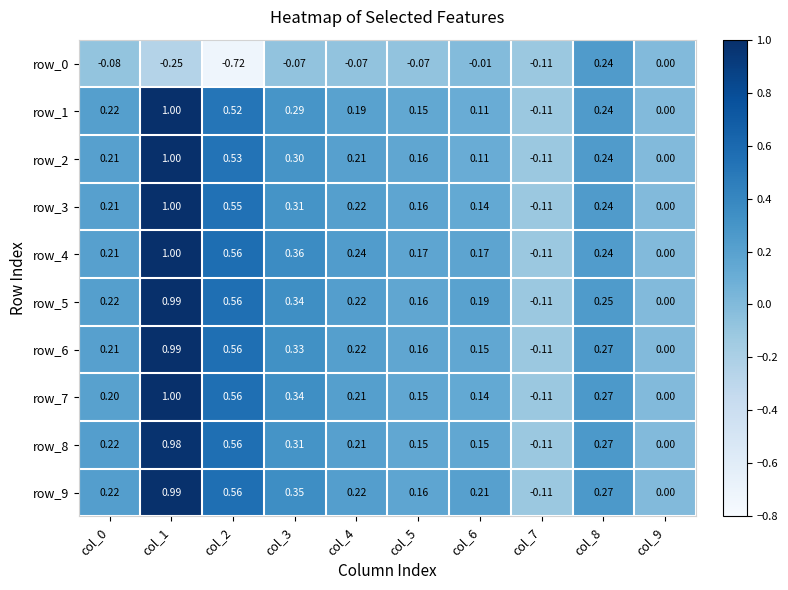

Is the value of row_7 at col_7 greater than the value of row_0 at col_2?

Yes